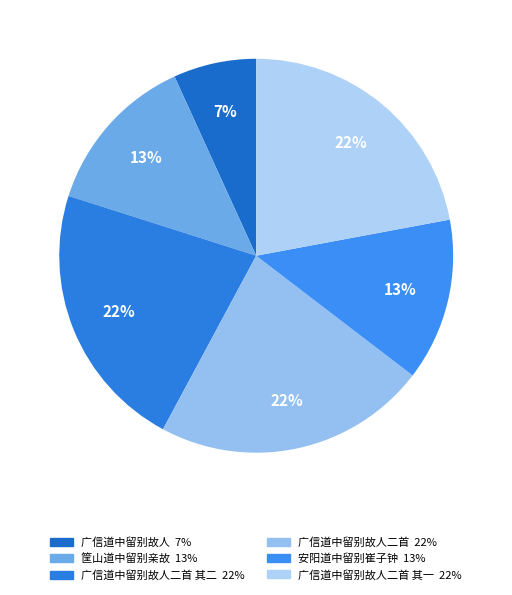

What is the smallest slice in the pie chart?

广信道中留别故人